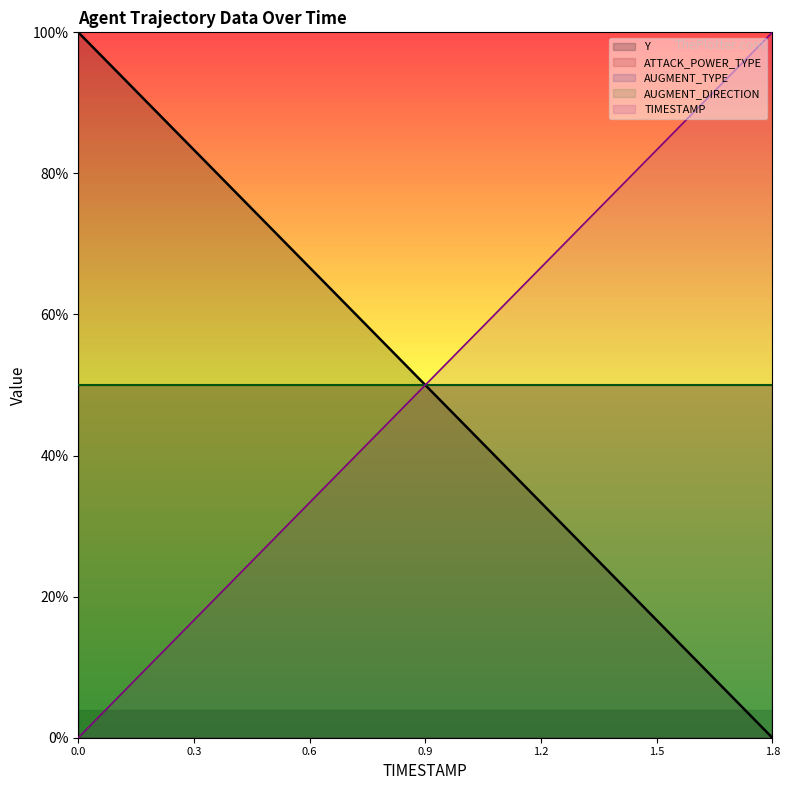

Is the value of TIMESTAMP at 14 greater than the value of Y at 12?

Yes